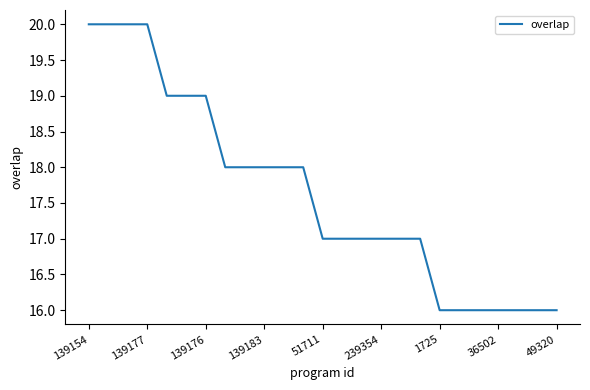

Reading left to right, extract all data points from this chart.

20	20	20	20	19	19	19	18	18	18	18	18	17	17	17	17	17	17	16	16	16	16	16	16	16